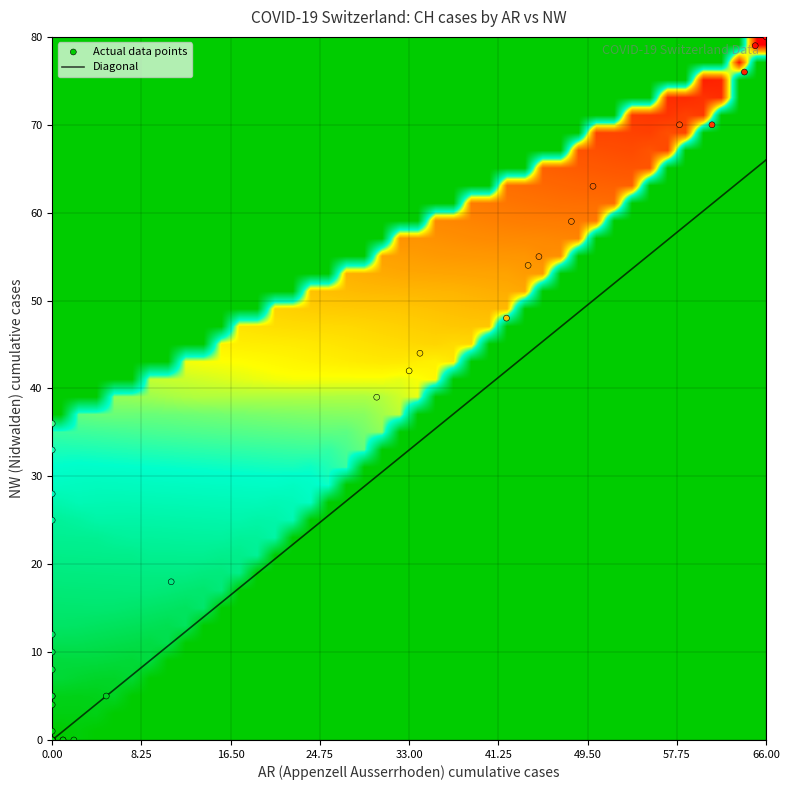

At which category is the sum across all series the highest?

39